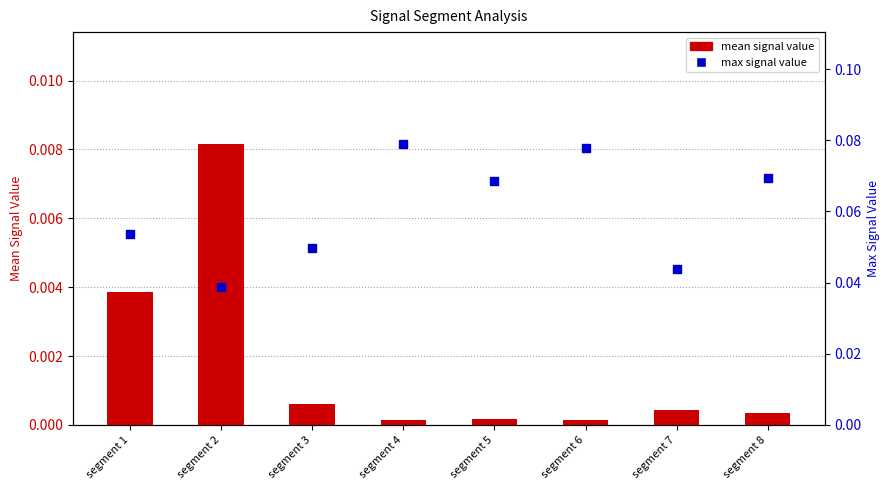

Which series reaches the minimum Y coordinate?

mean signal value